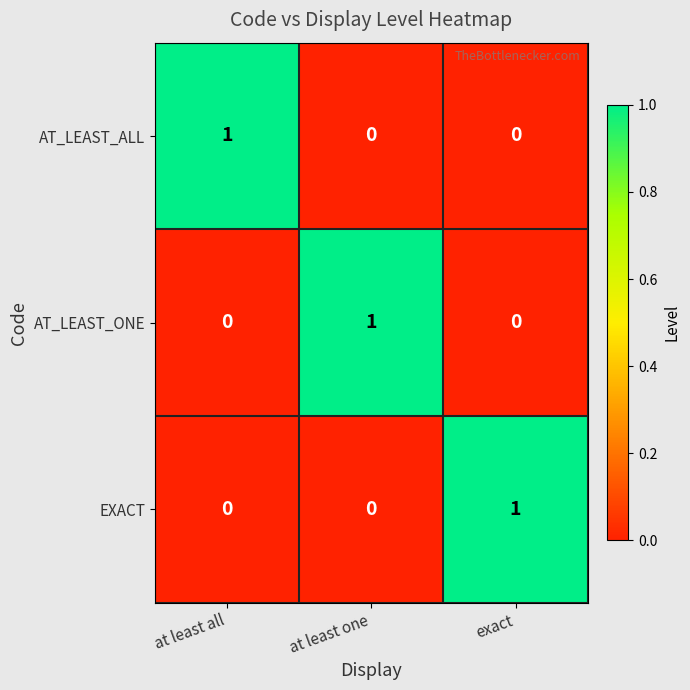

Count the AT_LEAST_ONE values in the range 0 to 1.

3